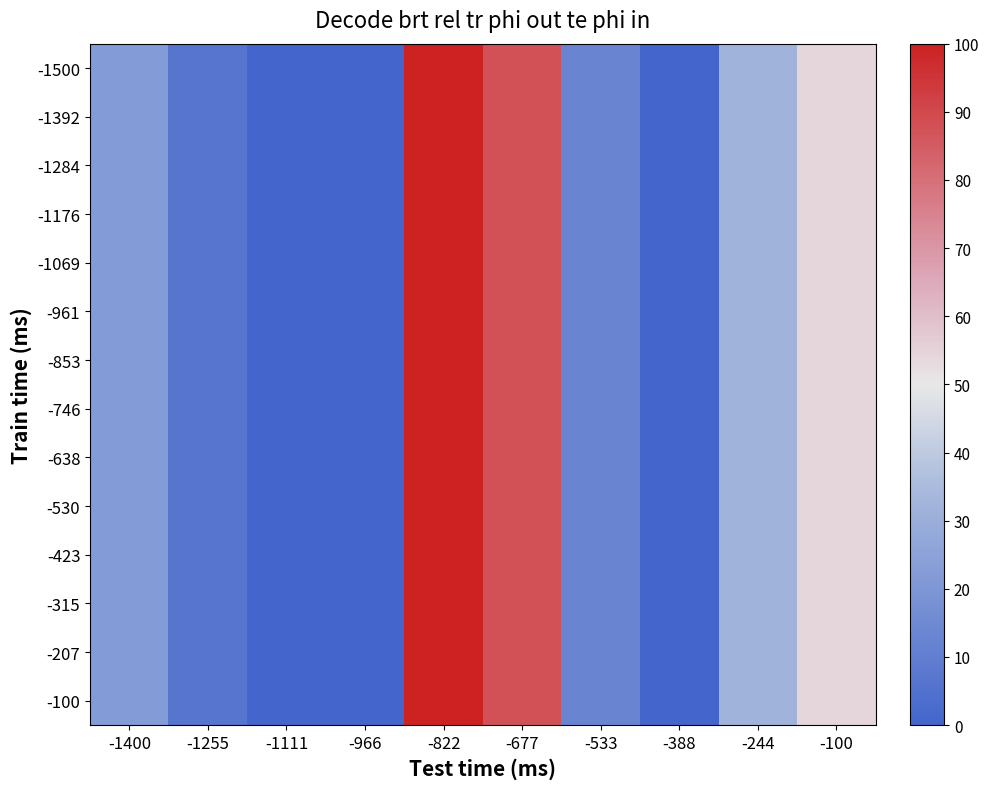

Rank the series at -244 from lowest to highest value.

-1500, -1392, -1284, -1176, -1069, -961, -853, -746, -638, -530, -423, -315, -207, -100